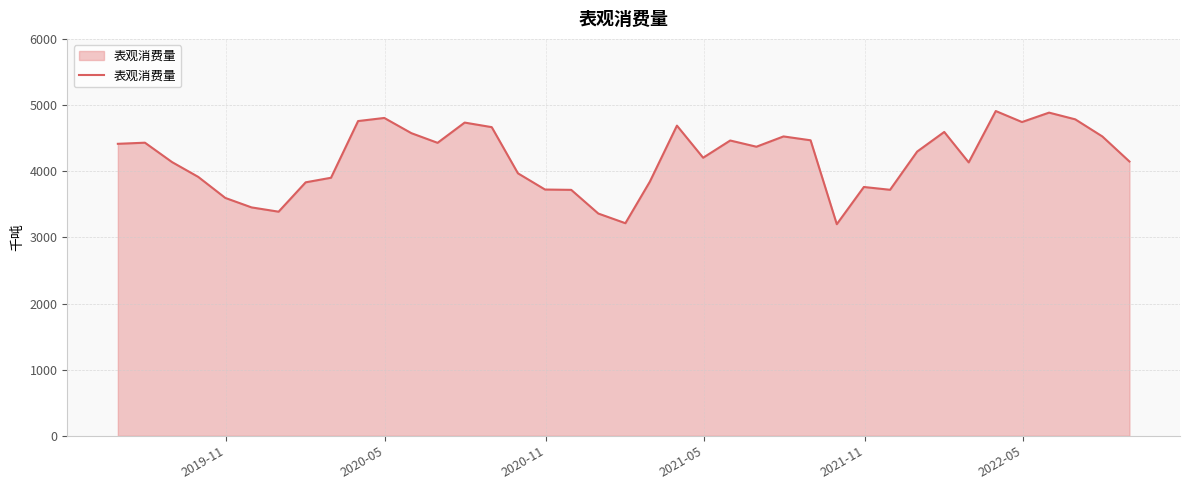

What is the maximum value shown in the chart?

4909.5